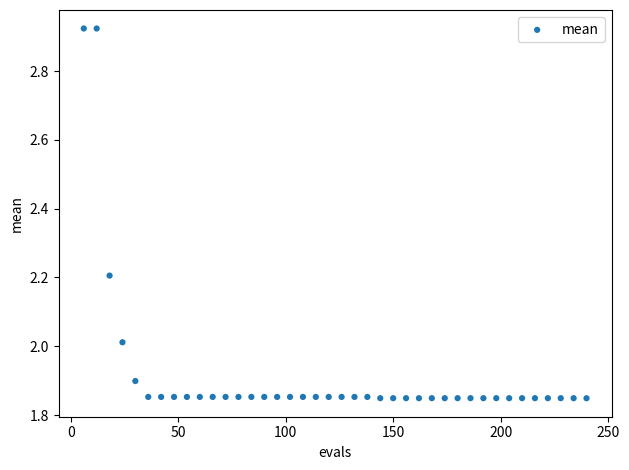

What is the range of Y values (max minus min)?

1.1